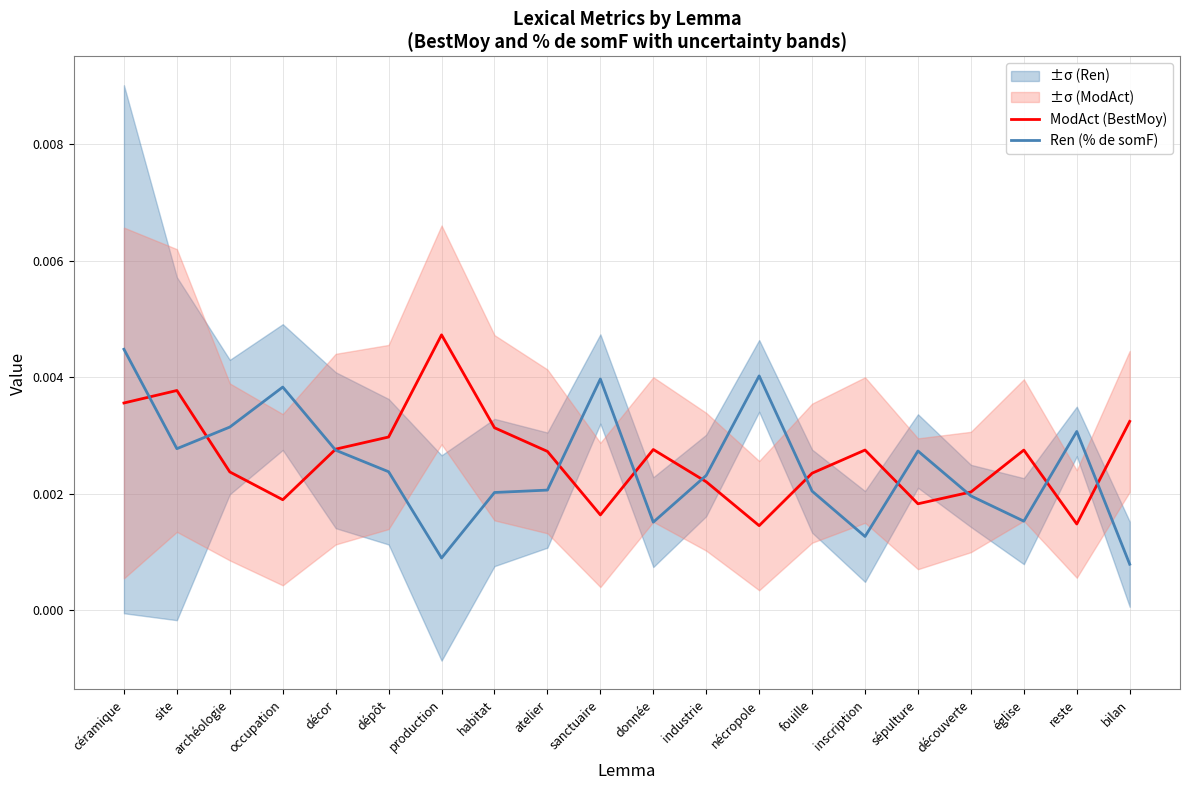

At sépulture, list the series in order from largest to smallest.

Ren (% de somF), ModAct (BestMoy)